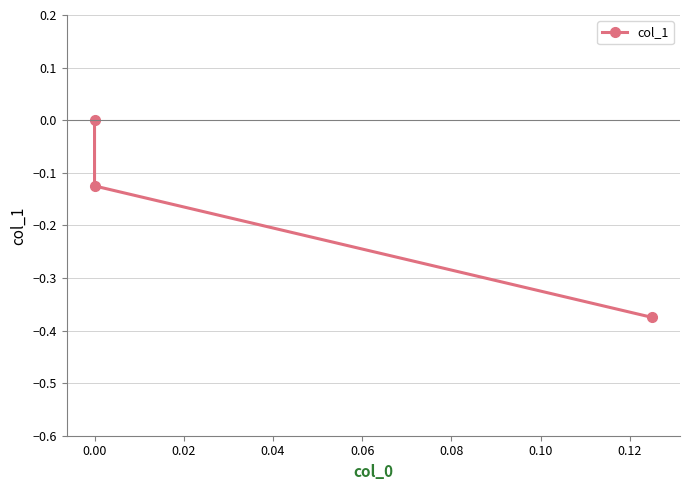

Does the chart have visible grid lines?

Yes